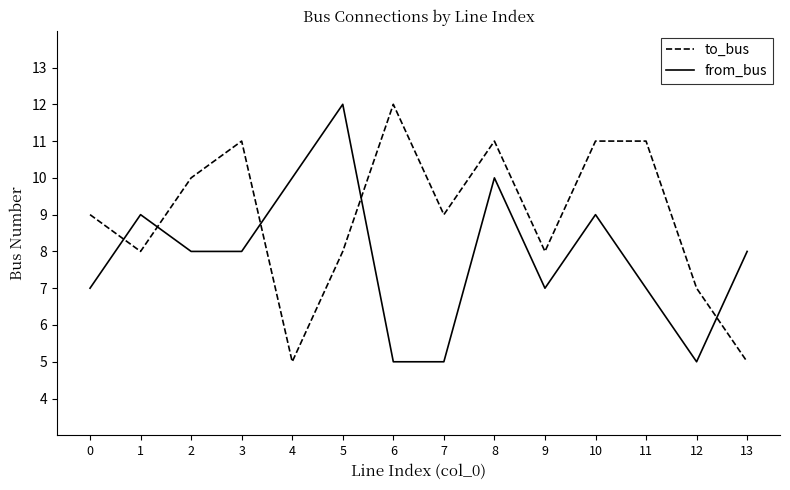

How many times do to_bus and from_bus cross each other?

5